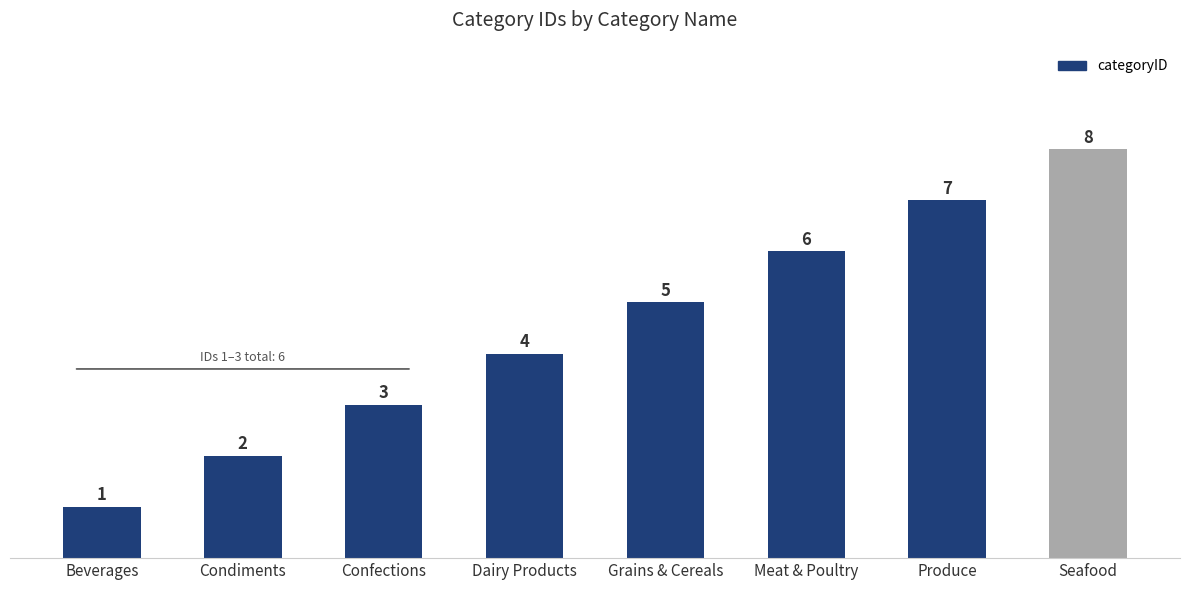

Count the values in the range 3 to 7.

5